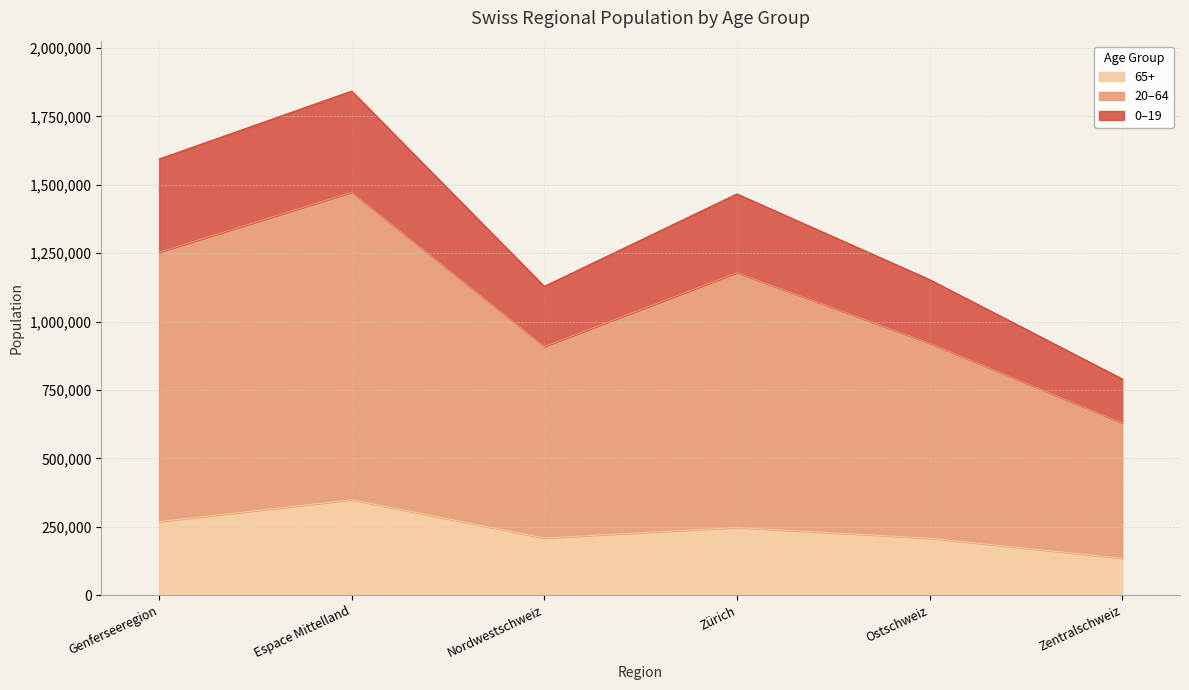

True or false: 65+ and 0-19 intersect in this chart.

False